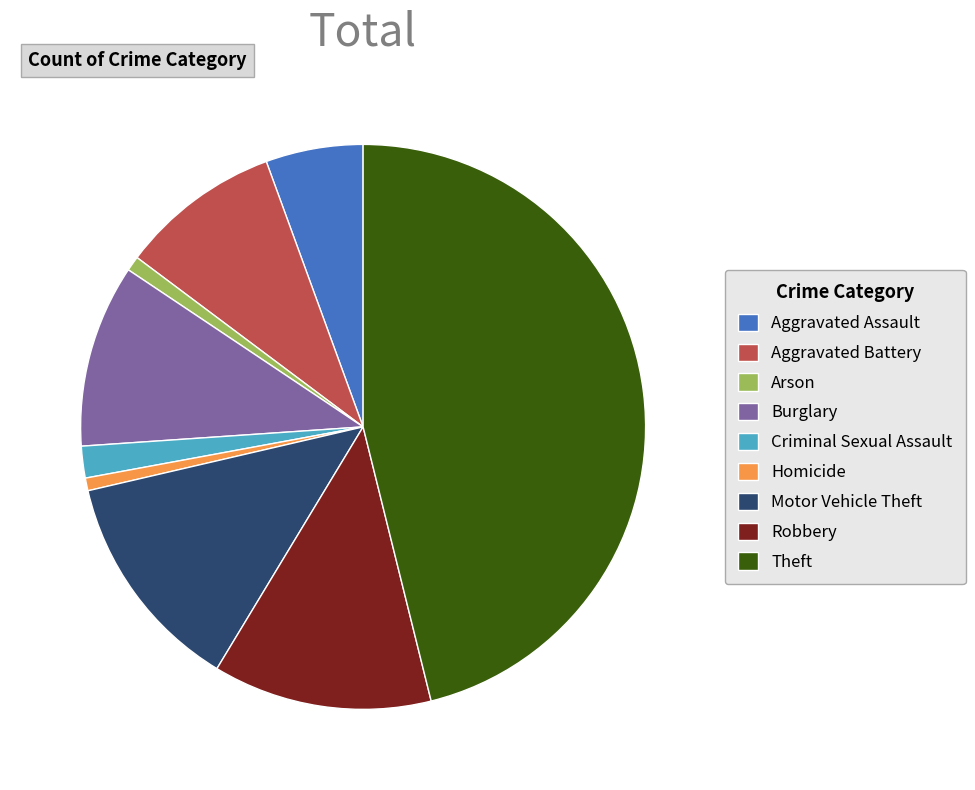

Does Motor Vehicle Theft represent more than half of the total?

No